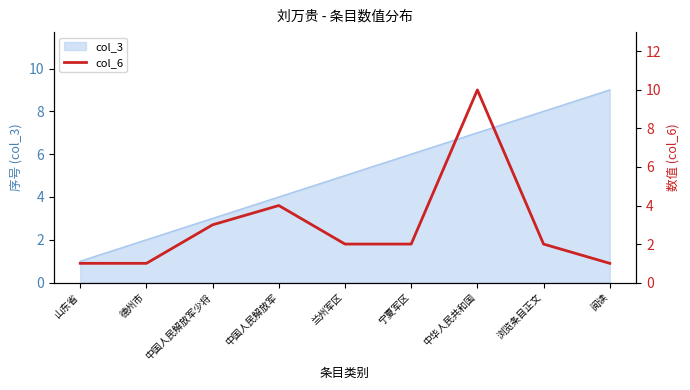

What is the greatest value displayed?

10